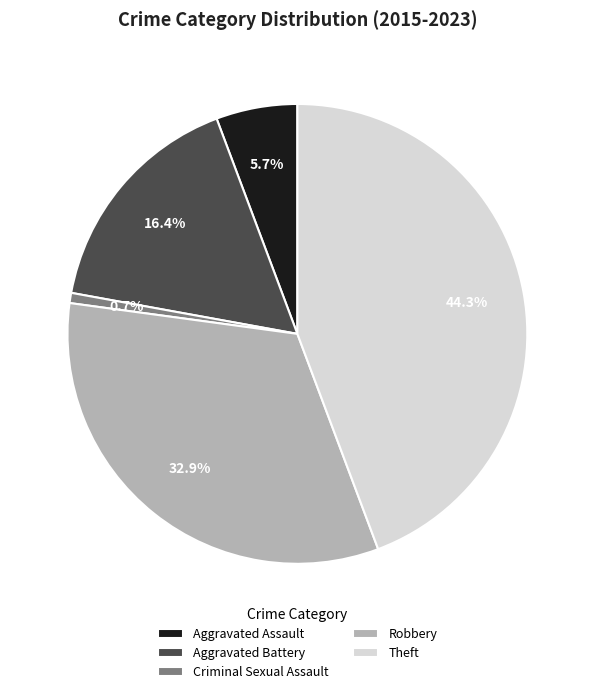

Is there a majority slice in this chart?

No